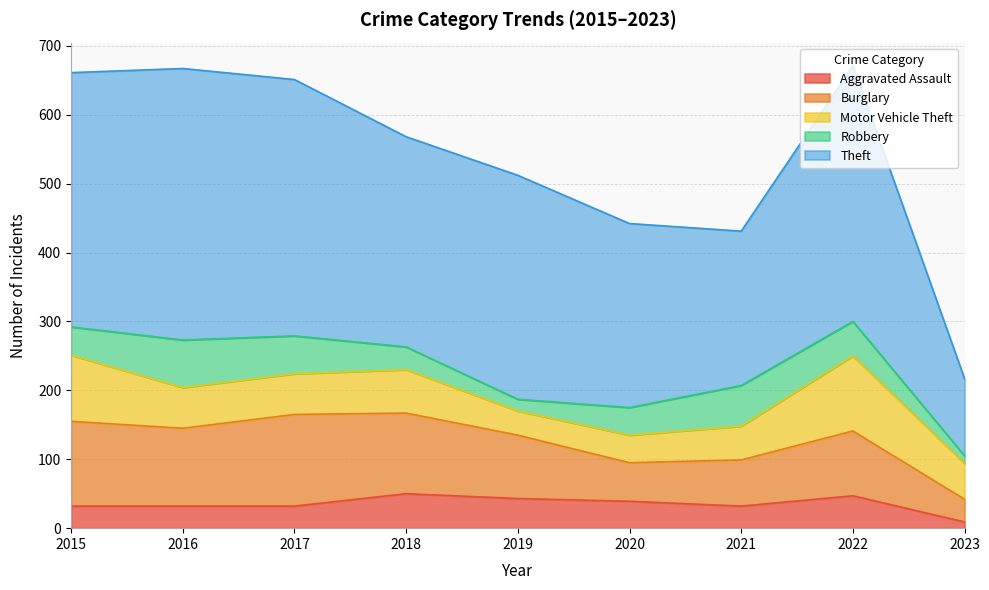

Between 2018 and 2023, which series saw the biggest shift?

Theft